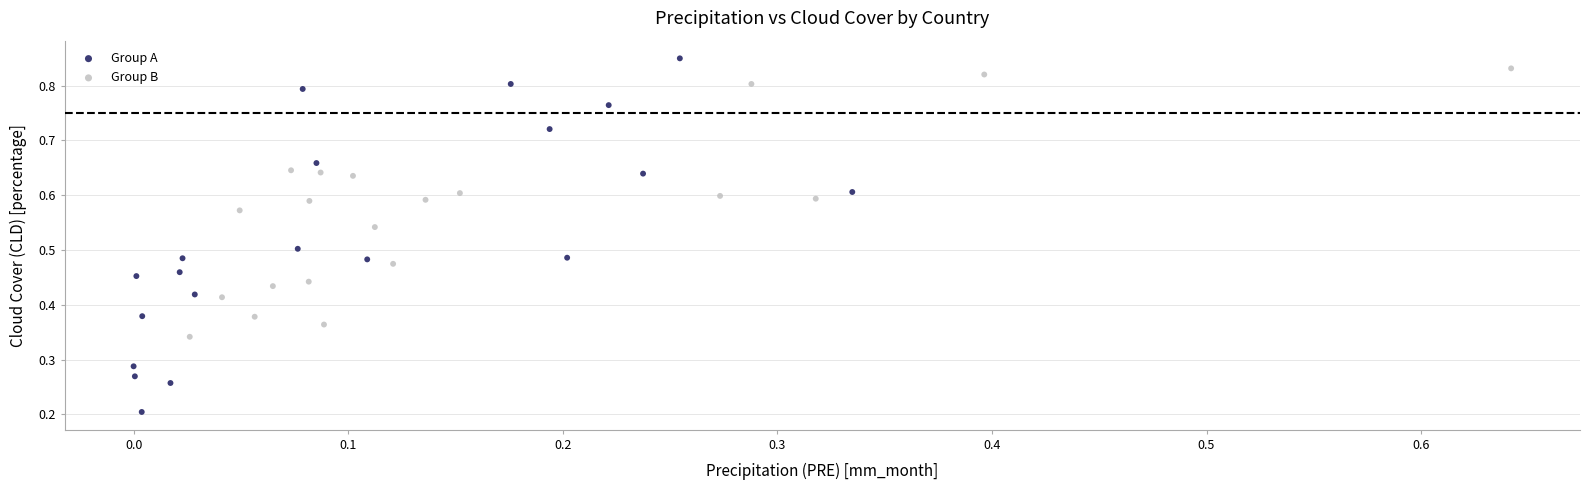

Which series contains the lowest Y value?

Group A